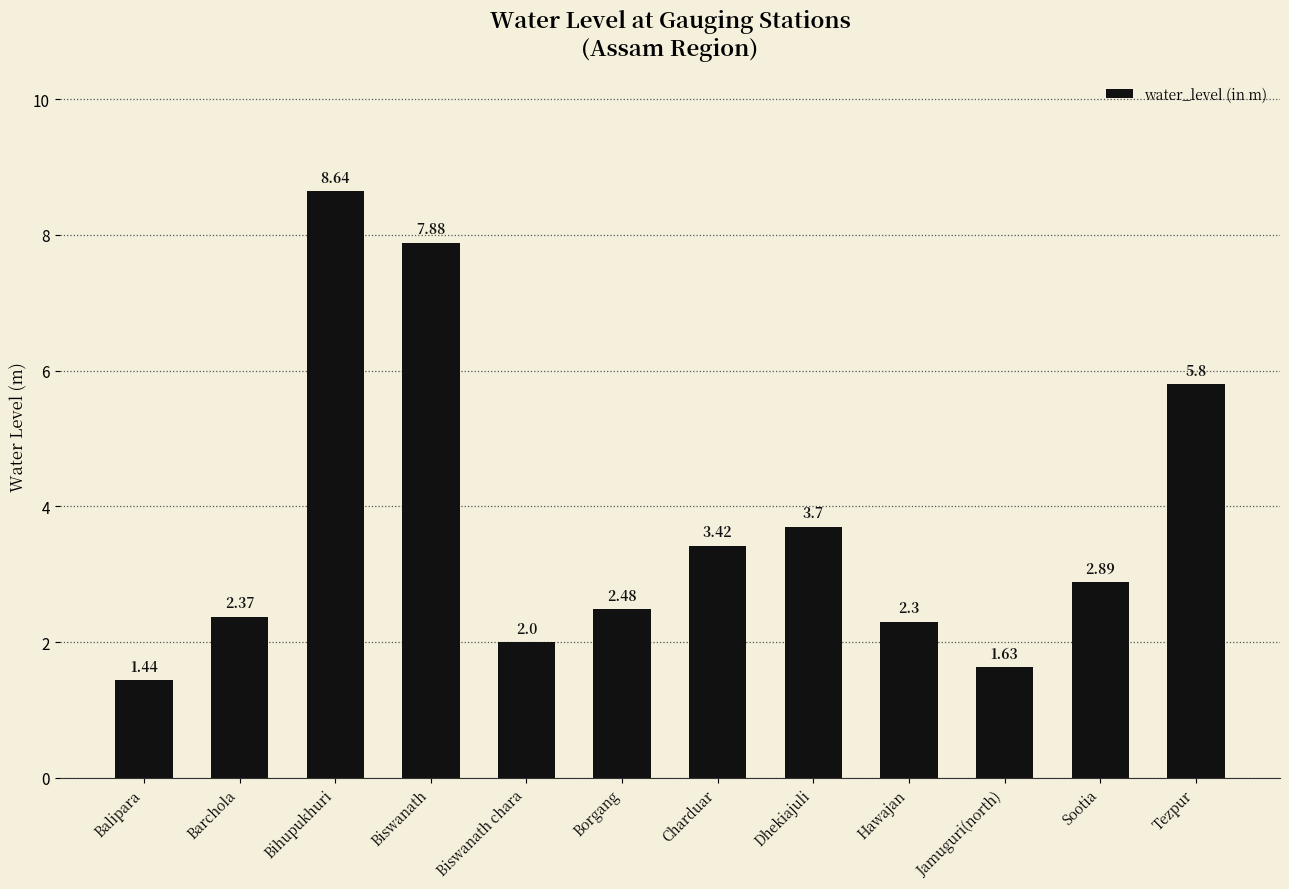

Which has a higher value, Tezpur or Dhekiajuli?

Tezpur